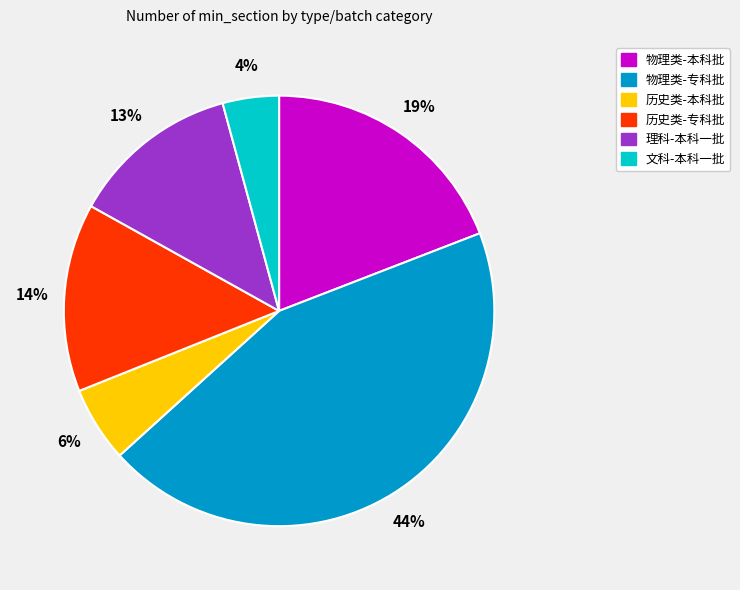

Which slice is the smallest?

文科-本科一批